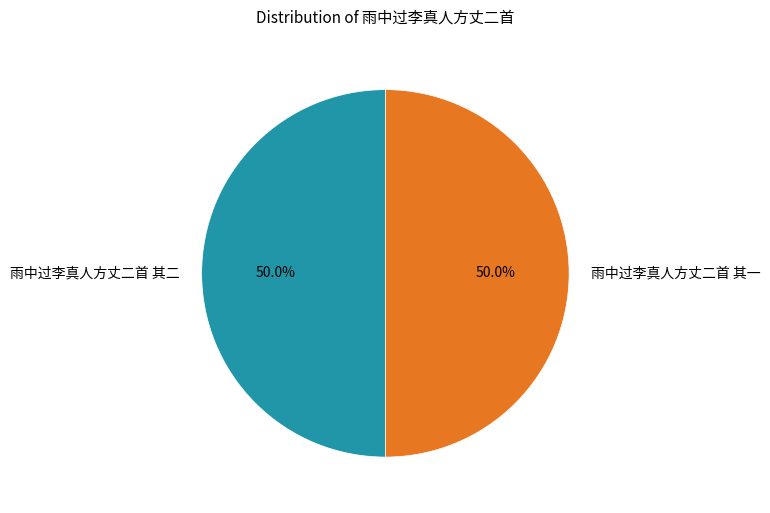

To the nearest percent, what portion does 雨中过李真人方丈二首 其二 represent?

50%